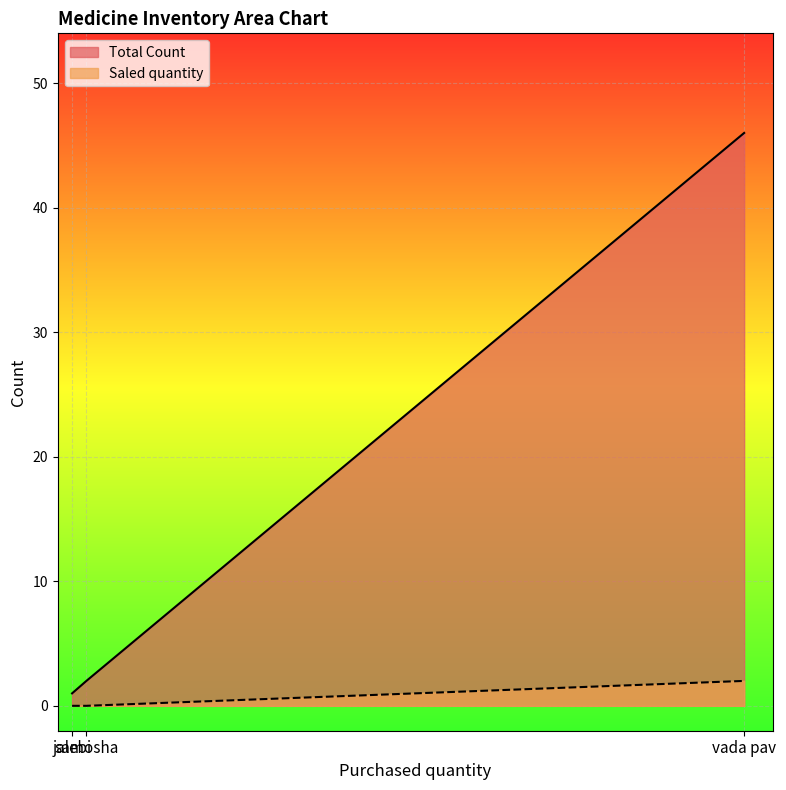

What is the lowest value of the Total Count series?

1